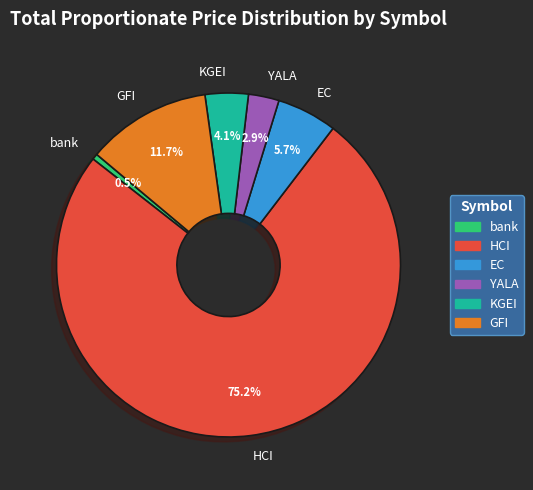

To the nearest percent, what is the average slice percentage?

17%